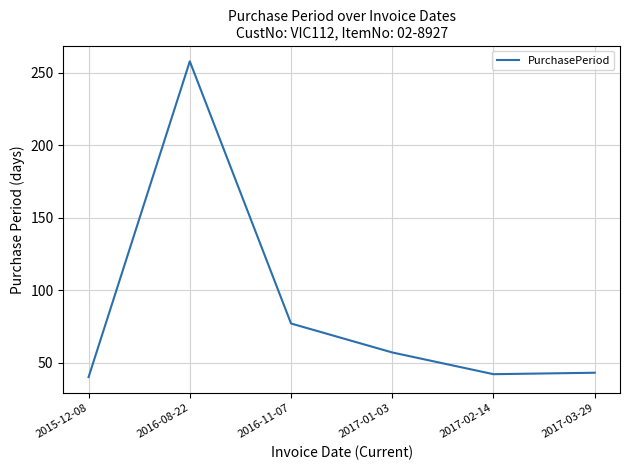

What is the sum of all values?

517